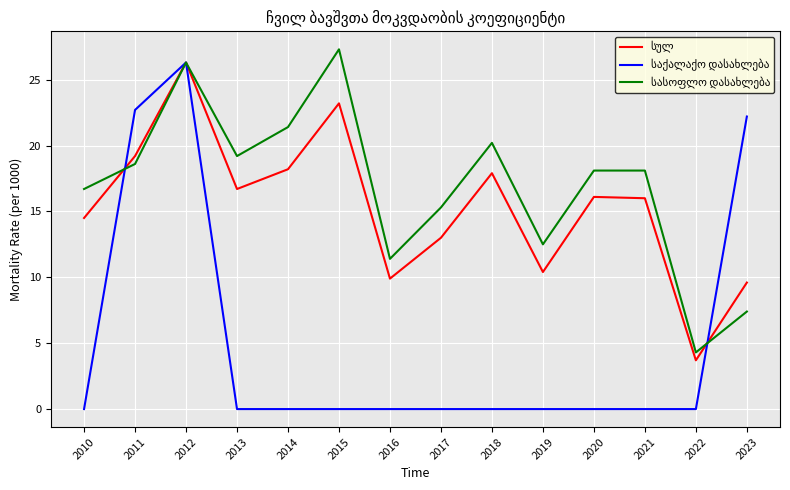

At which category is the sum across all series the highest?

2012